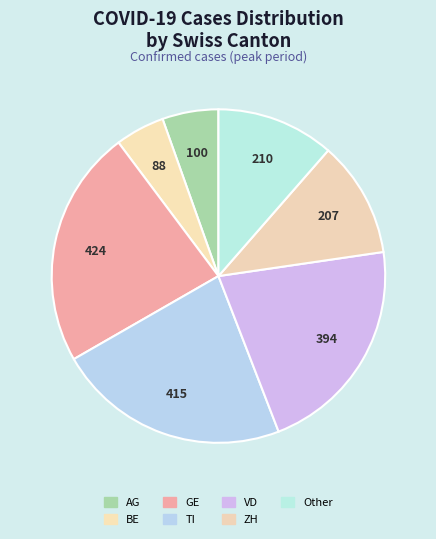

Is it true that AG is 5% of the pie?

True